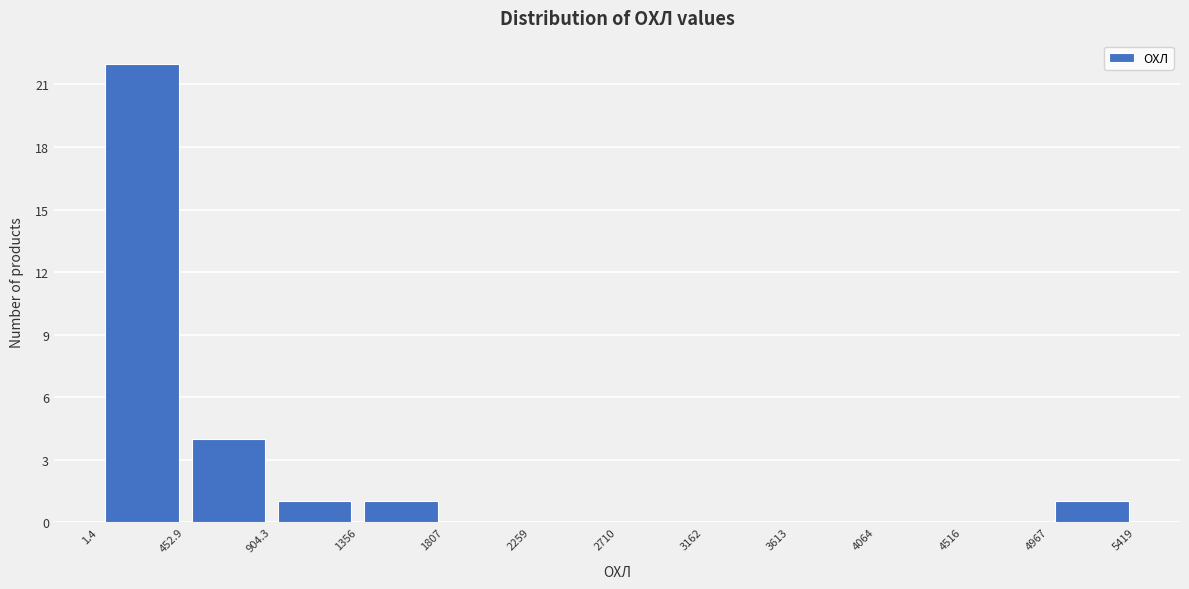

Reading left to right, list every bar in this chart as the range it spans on the x-axis followed by its height. The values are not printed on the chart, so give them approximately, as read against the axis.

1.4 to 452.9: 22
452.9 to 904.3: 4
904.3 to 1356: 1
1356 to 1807: 1
1807 to 2259: 0
2259 to 2710: 0
2710 to 3162: 0
3162 to 3613: 0
3613 to 4064: 0
4064 to 4516: 0
4516 to 4967: 0
4967 to 5419: 1